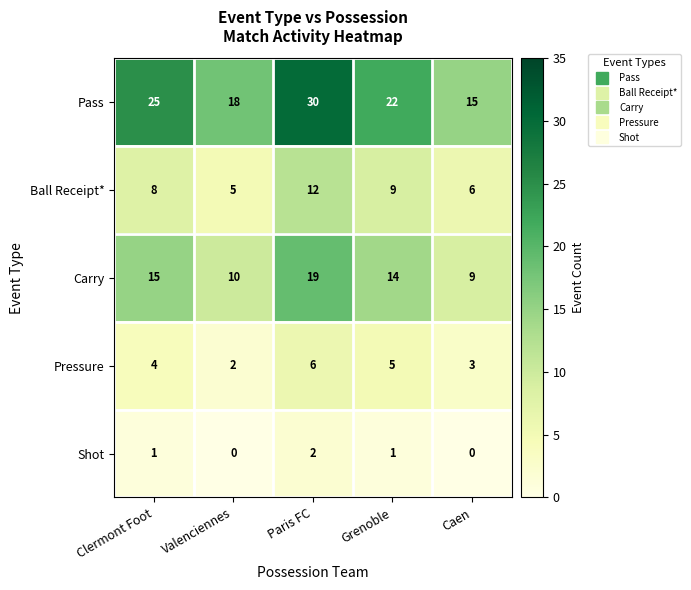

Reading left to right, what are all the values shown in this chart?

Pass: Clermont Foot=25	Valenciennes=18	Paris FC=30	Grenoble=22	Caen=15
Ball Receipt*: Clermont Foot=8	Valenciennes=5	Paris FC=12	Grenoble=9	Caen=6
Carry: Clermont Foot=15	Valenciennes=10	Paris FC=19	Grenoble=14	Caen=9
Pressure: Clermont Foot=4	Valenciennes=2	Paris FC=6	Grenoble=5	Caen=3
Shot: Clermont Foot=1	Valenciennes=0	Paris FC=2	Grenoble=1	Caen=0